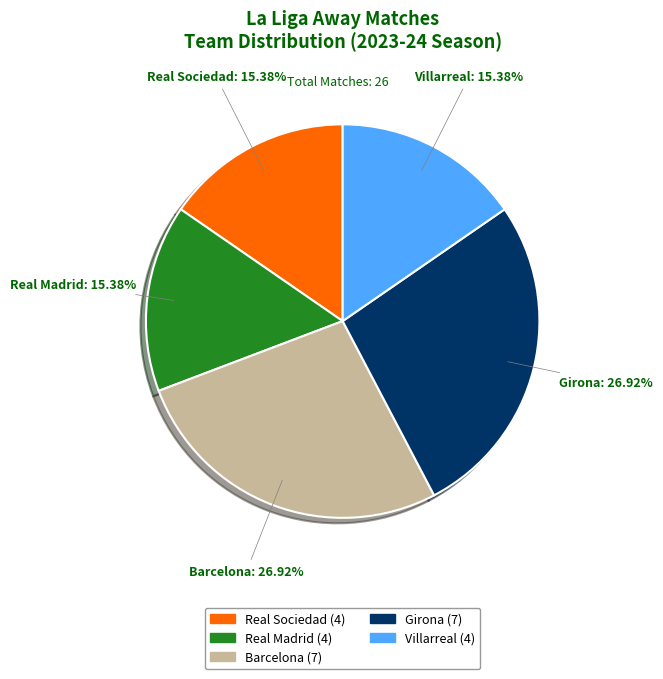

How many segments does this pie chart have?

5